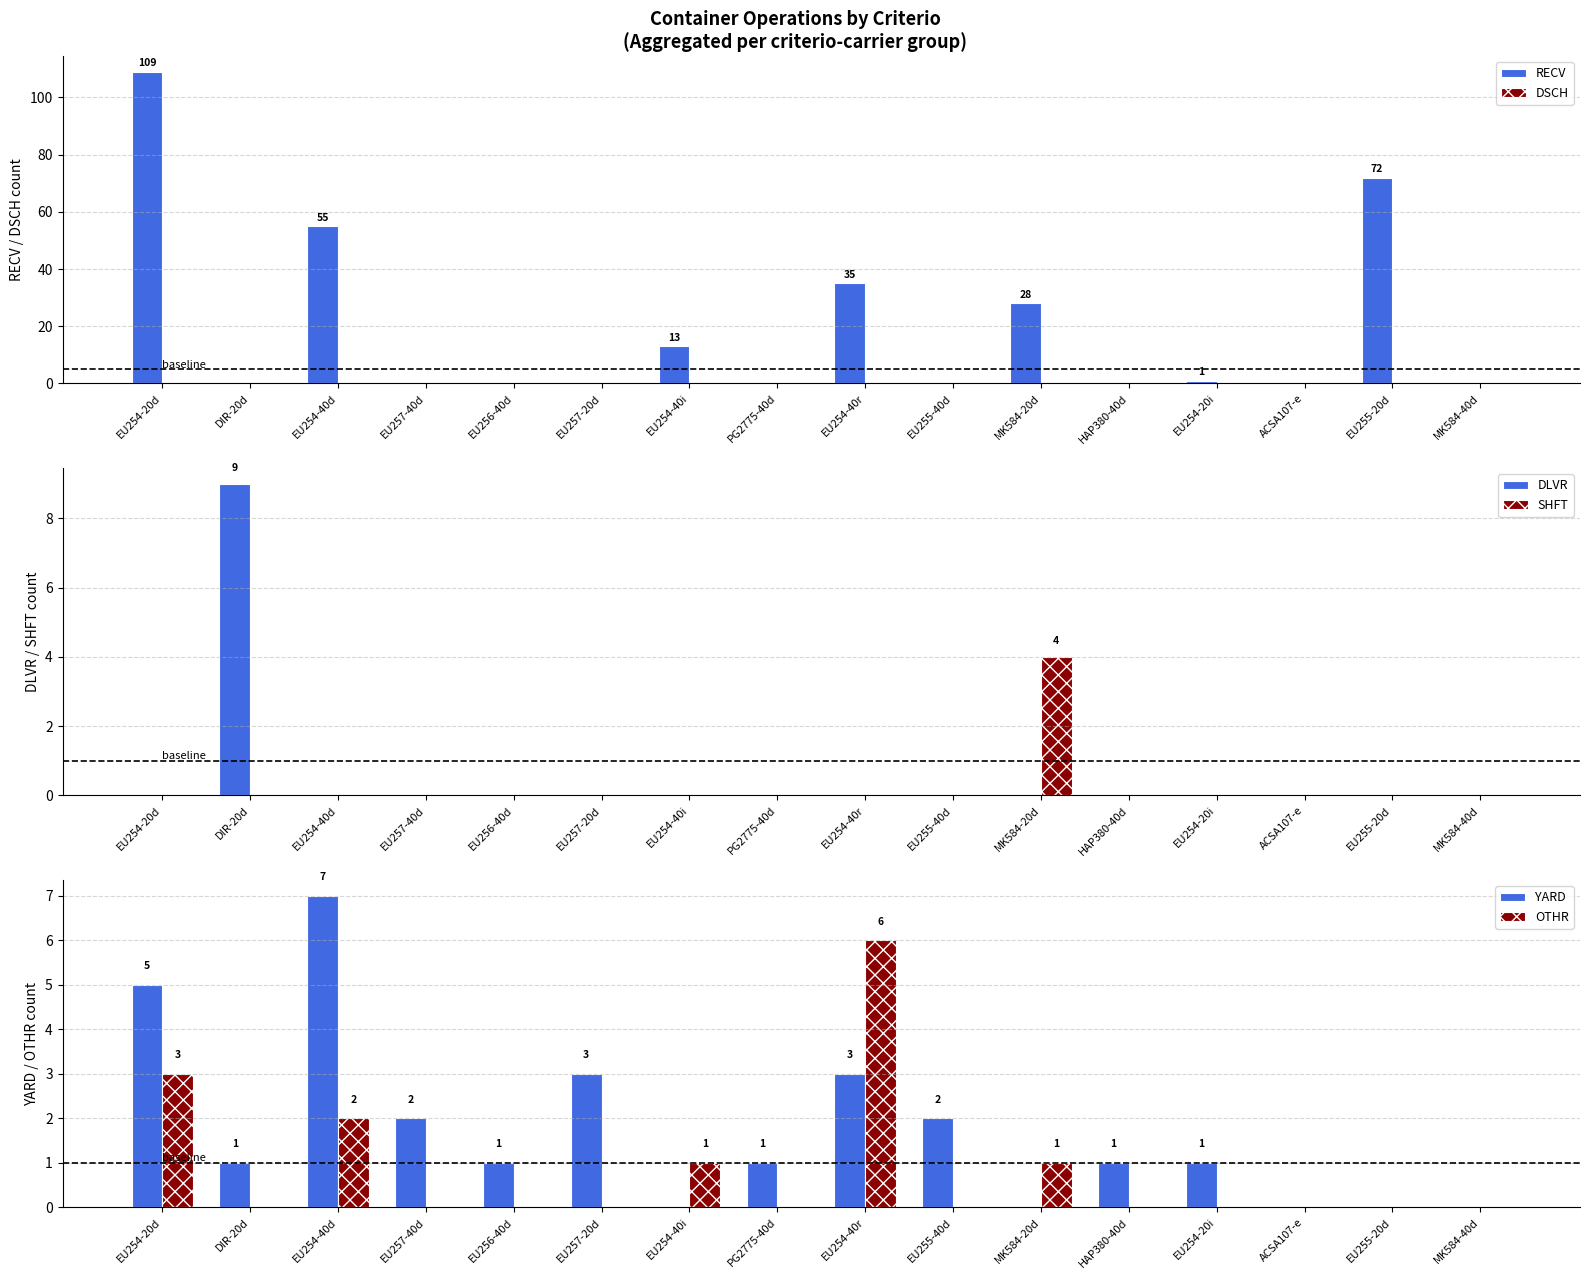

What is the total value across all series at EU254-40r?

44